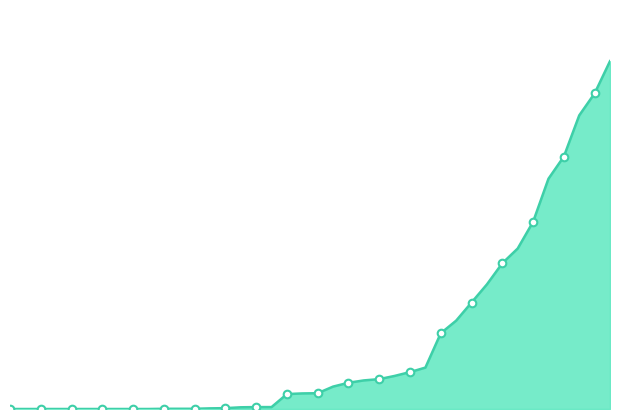

Is this an area chart (filled region under the line)?

Yes